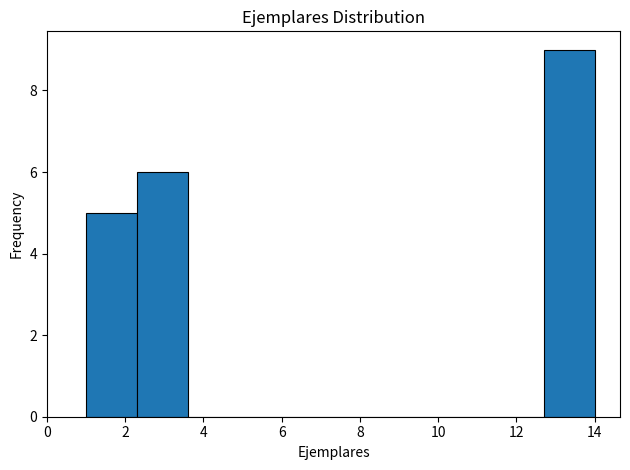

Reading left to right, transcribe this chart: for each bar, give the range it covers on the x-axis and its height. Neither the bar edges nor the heights are printed on the chart, so give them approximately, as read against the axes.

1.0 to 2.3: 5
2.3 to 3.6: 6
3.6 to 4.9: 0
4.9 to 6.2: 0
6.2 to 7.5: 0
7.5 to 8.8: 0
8.8 to 10.1: 0
10.1 to 11.4: 0
11.4 to 12.7: 0
12.7 to 14.0: 9